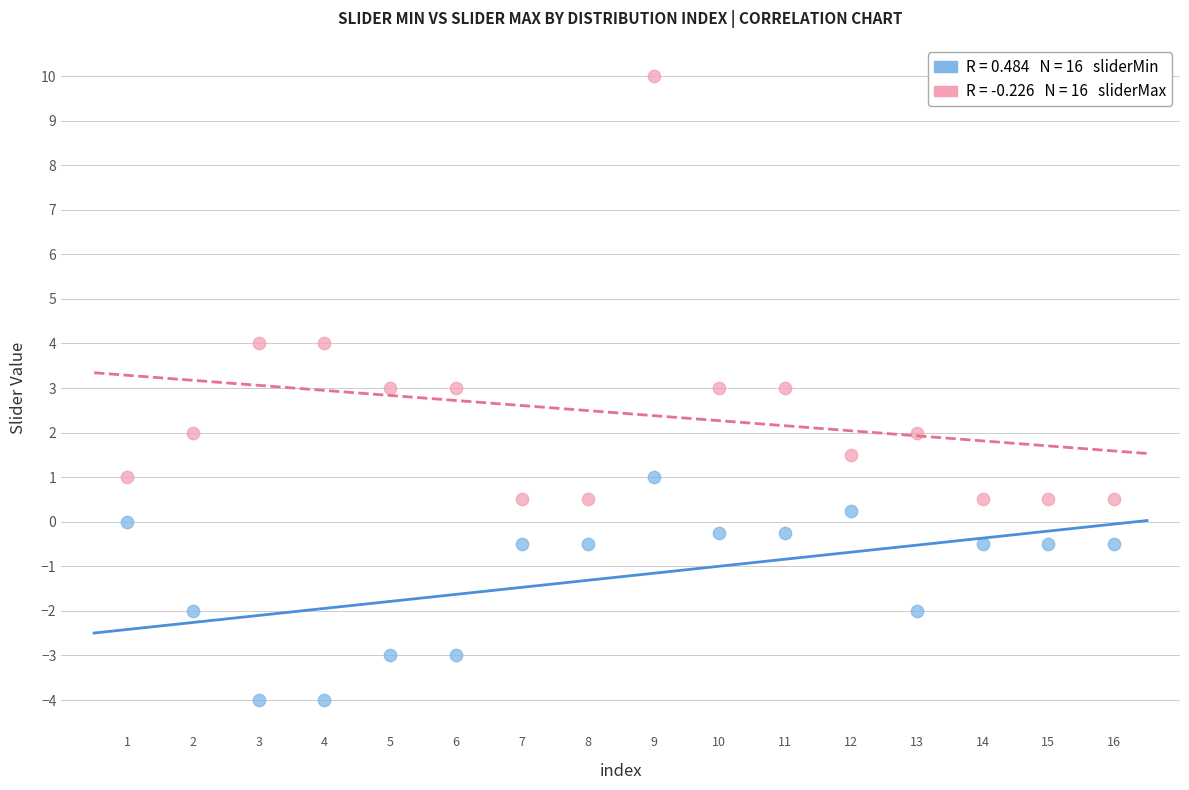

Across all data points, what is the range of Y values (max minus min)?

14.0